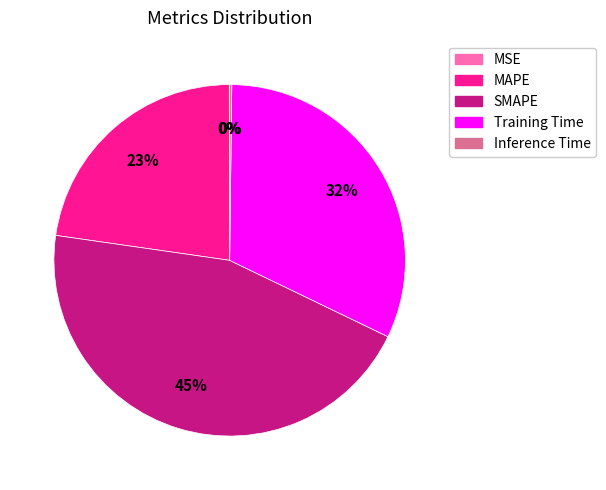

What percentage is the SMAPE slice, to the nearest percent?

45%